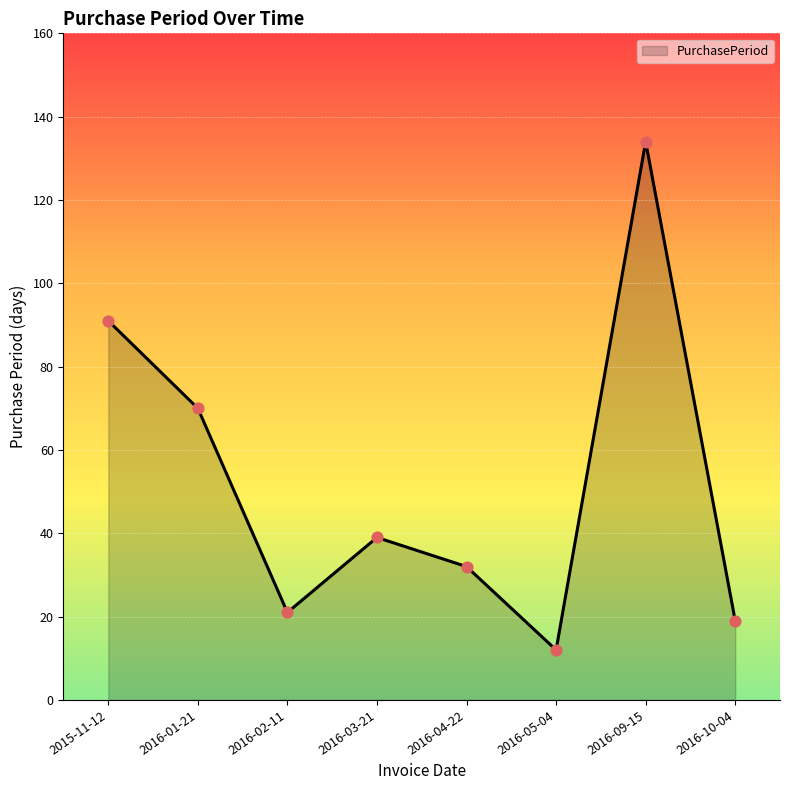

Approximately how many times larger is the value at 2016-09-15 compared to 2016-02-11?

6.4